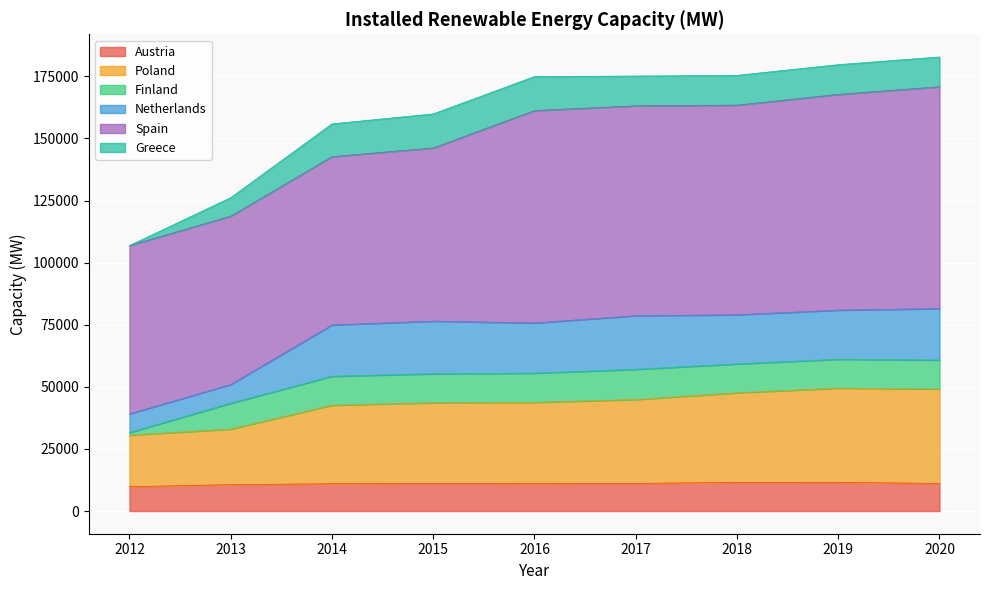

Which has a higher value, 2015 or 2018?

2018